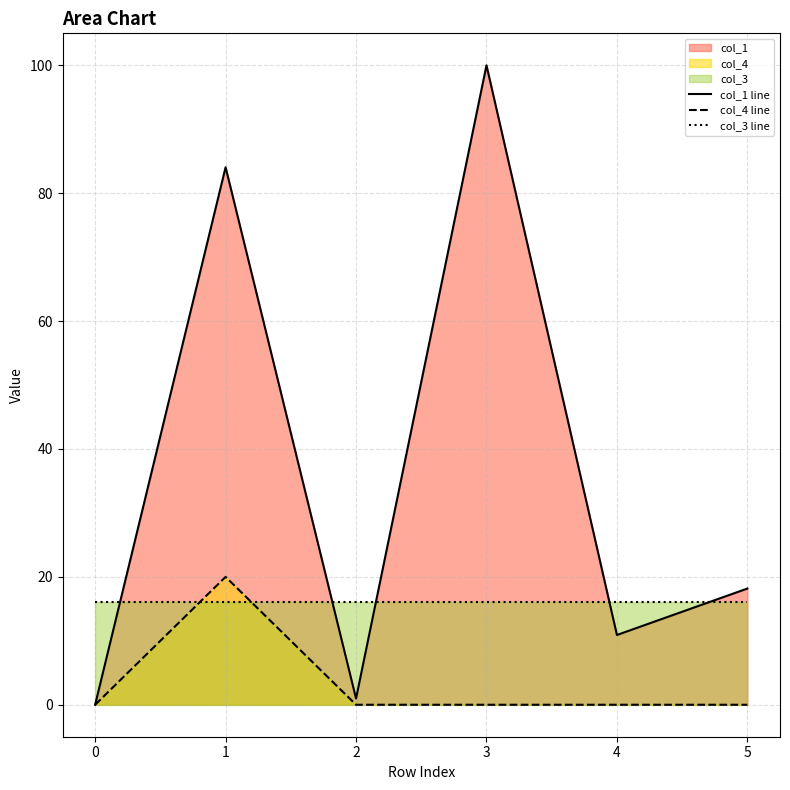

Between 3 and 4, which is larger?

3